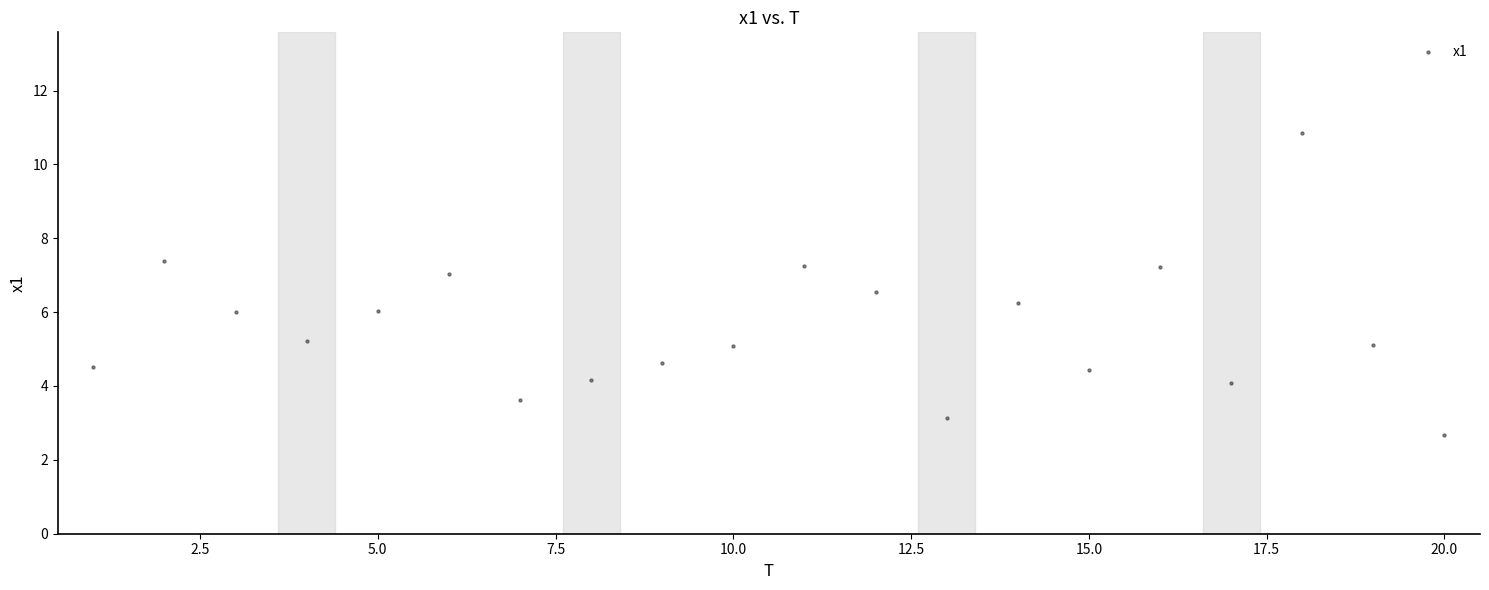

What is the range of X values (max minus min)?

19.0